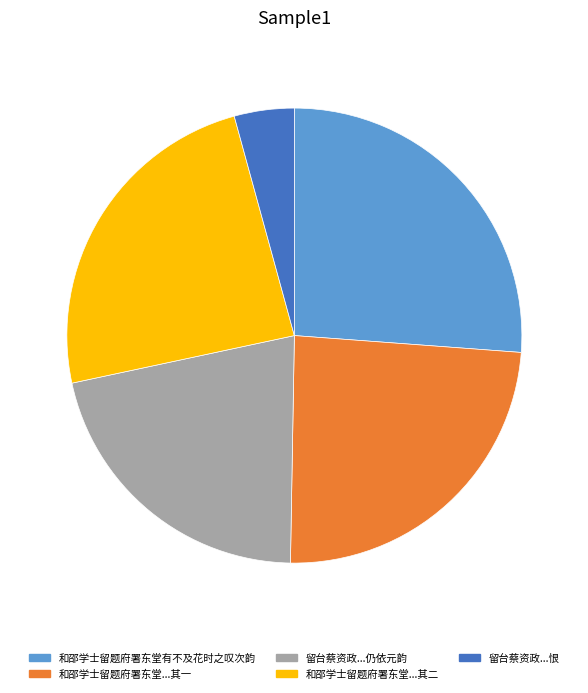

How many slices are in this pie chart?

5